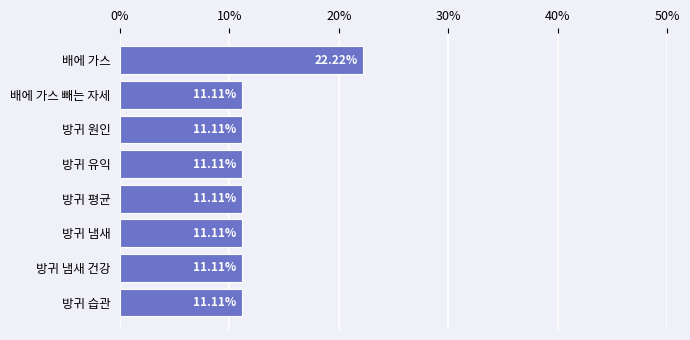

What is the label of the 4th bar from the top?

방귀 유익